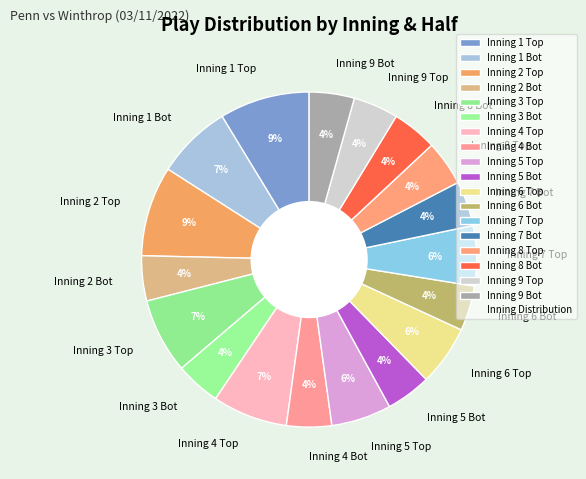

To the nearest percent, what is the average slice percentage?

6%